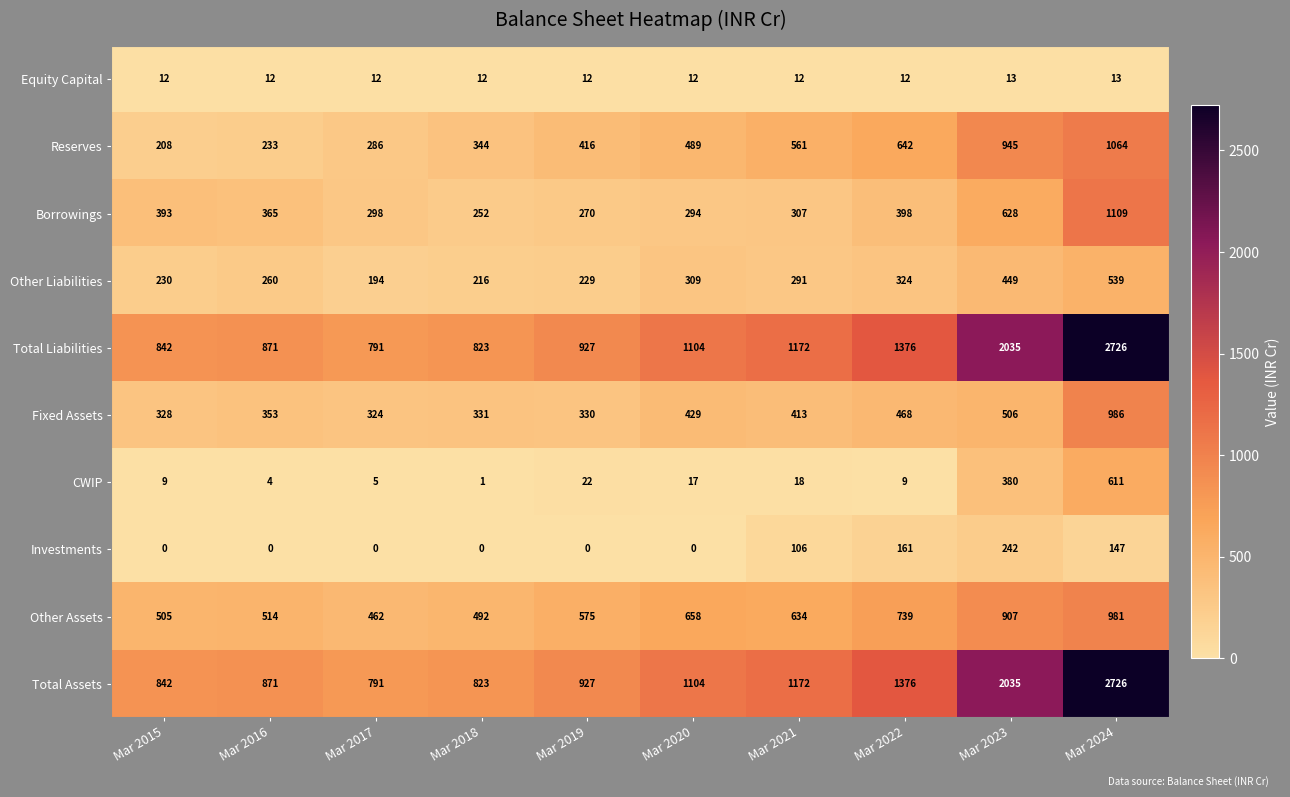

What is the average value of the Borrowings series?

431